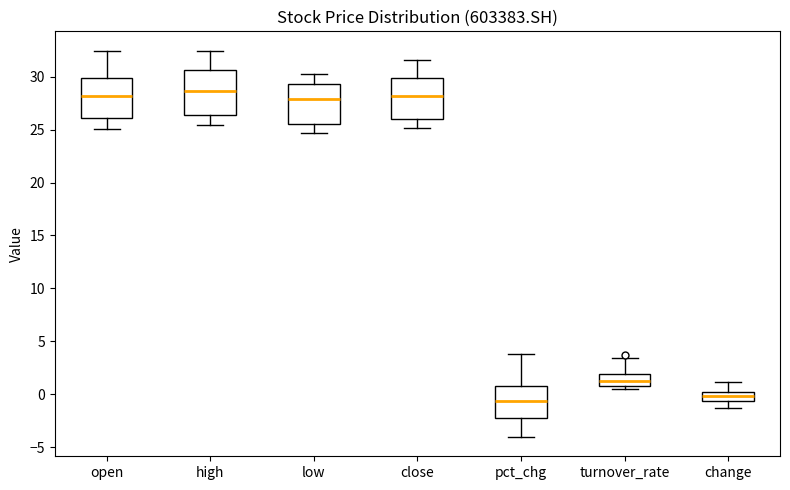

Reading left to right, read every box against the y-axis: the position of its median line, the range the box covers, and the ends of its whiskers. The values are not printed on the chart, so give them approximately, as read against the axis.

open: median 28.0, box 26.0 to 30.0, whiskers 25.0 to 32.5
high: median 28.5, box 26.5 to 30.5, whiskers 25.5 to 32.5
low: median 28.0, box 25.5 to 29.5, whiskers 24.5 to 30.5
close: median 28.0, box 26.0 to 30.0, whiskers 25.0 to 31.5
pct_chg: median -0.5, box -2.5 to 0.5, whiskers -4.0 to 4.0
turnover_rate: median 1.0 (inside the box), box 1.0 to 2.0, whiskers 0.5 to 3.5
change: median 0.0 (inside the box), box -0.5 to 0.0, whiskers -1.5 to 1.0